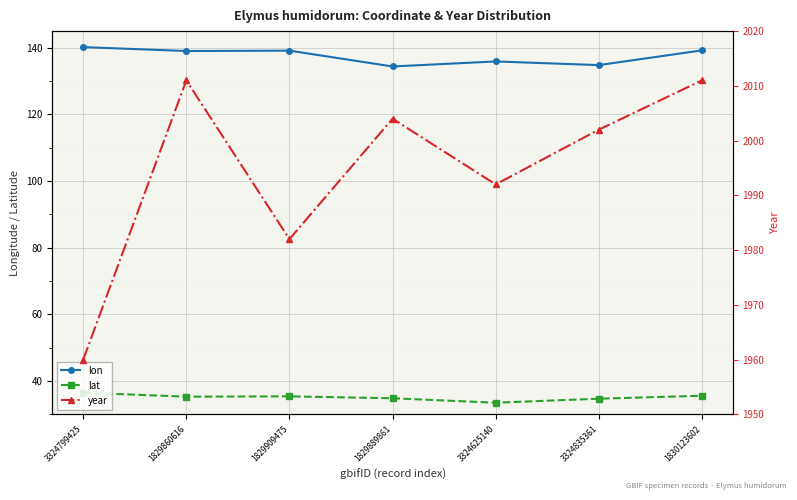

Between 1829909475 and 1830123602, which series saw the biggest shift?

year